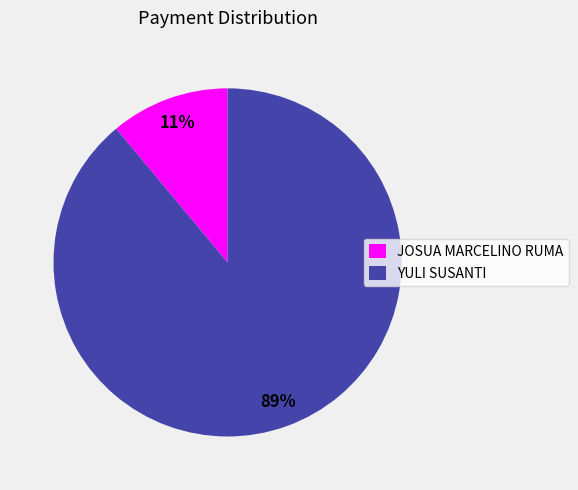

To the nearest percent, what is the combined percentage of YULI SUSANTI and JOSUA MARCELINO RUMA?

100%